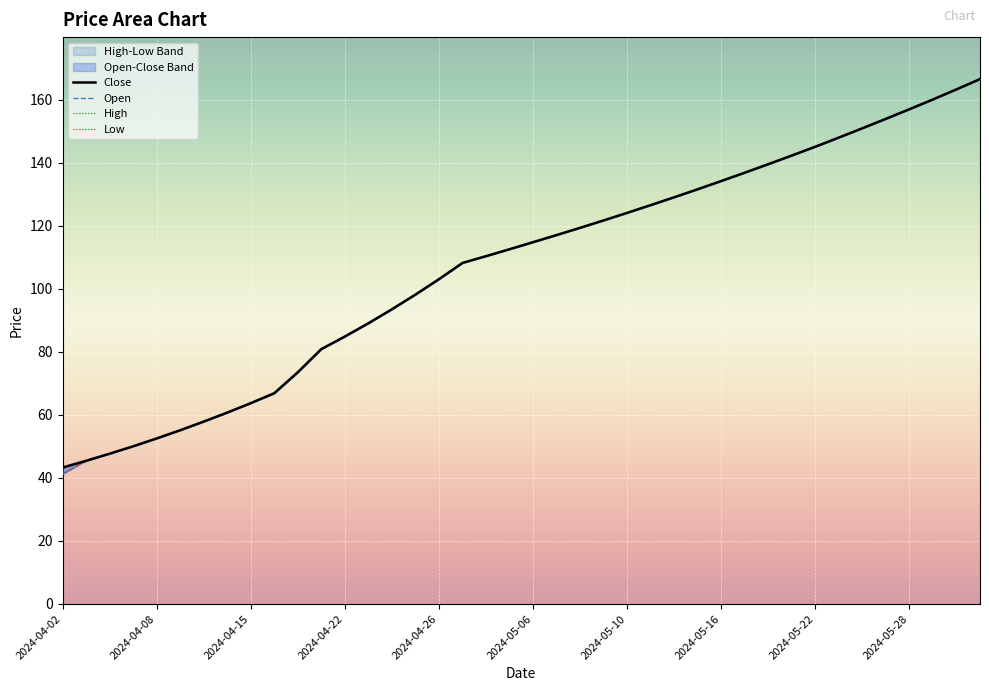

Is it true that High equals 88.1 at 2024-05-16?

False